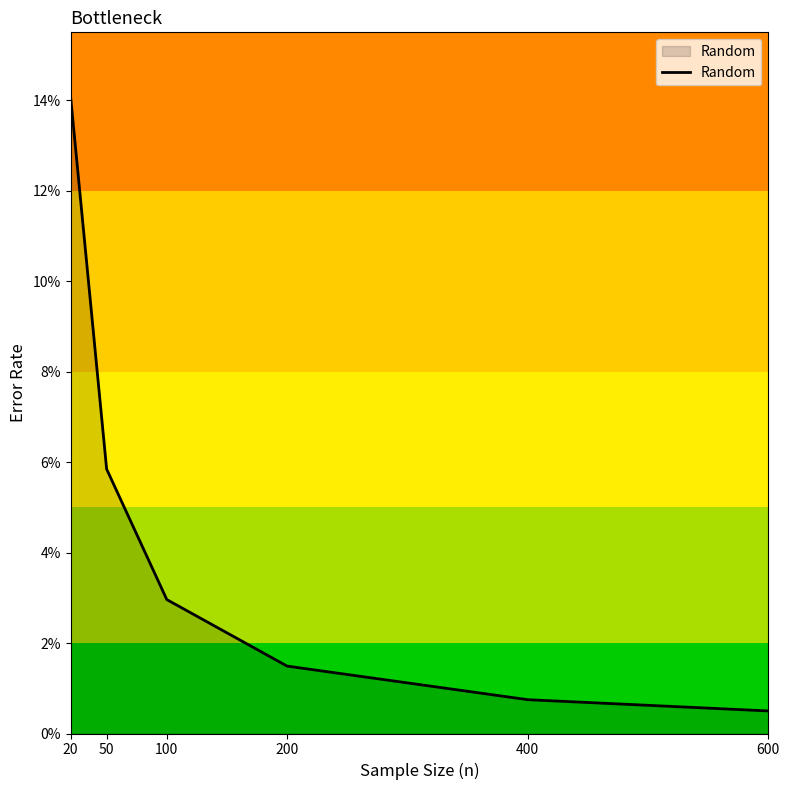

Does the chart have visible grid lines?

No